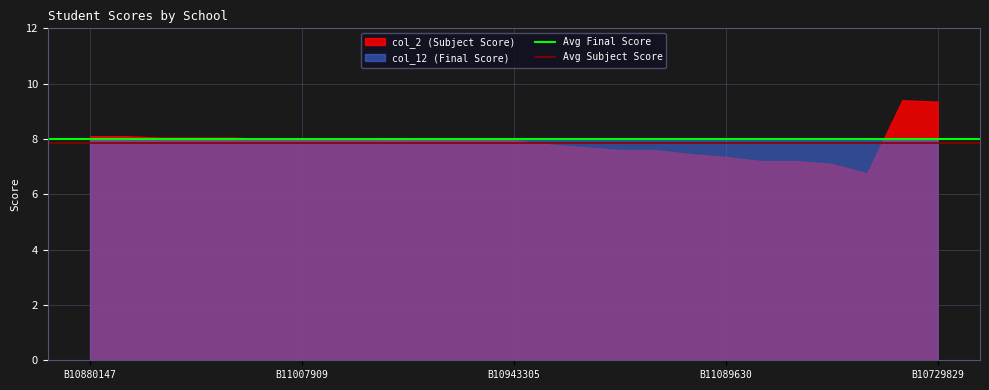

Read the Avg Final Score value at B10880147.

8.0